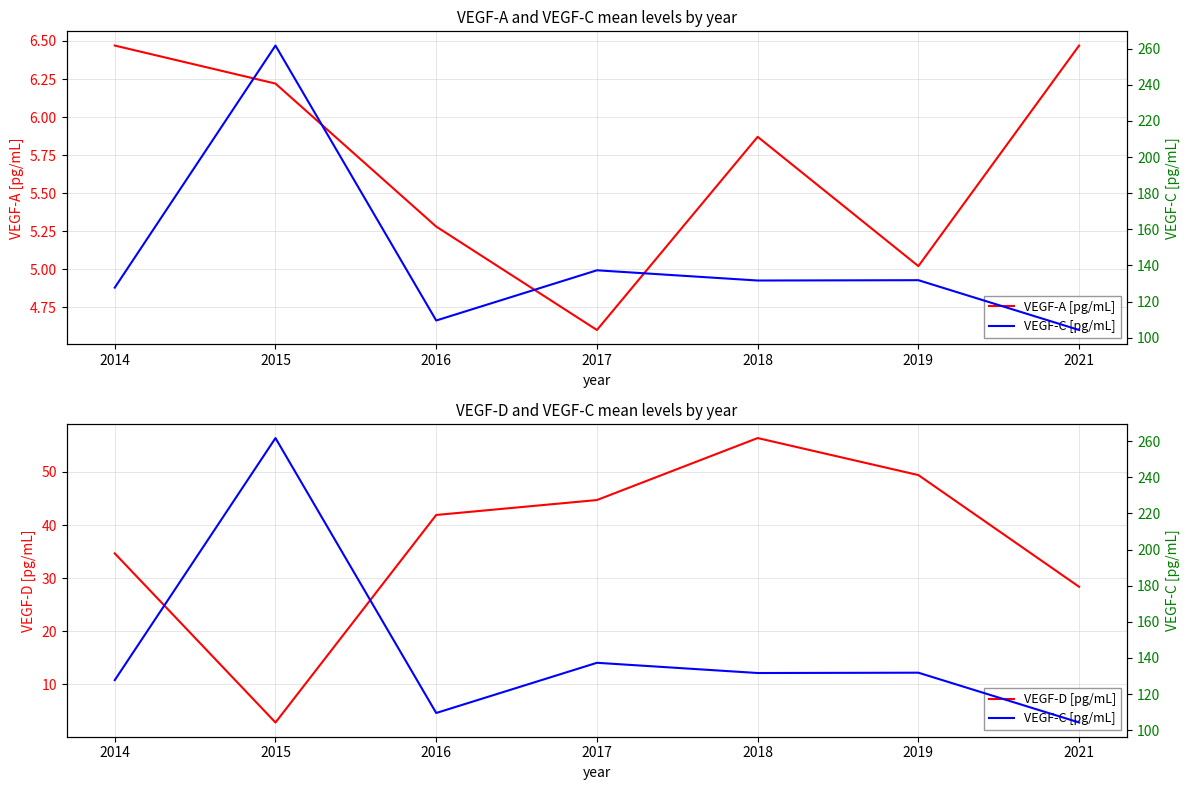

At 2021, list the series in order from smallest to largest.

VEGF-A [pg/mL], VEGF-D [pg/mL], VEGF-C [pg/mL]